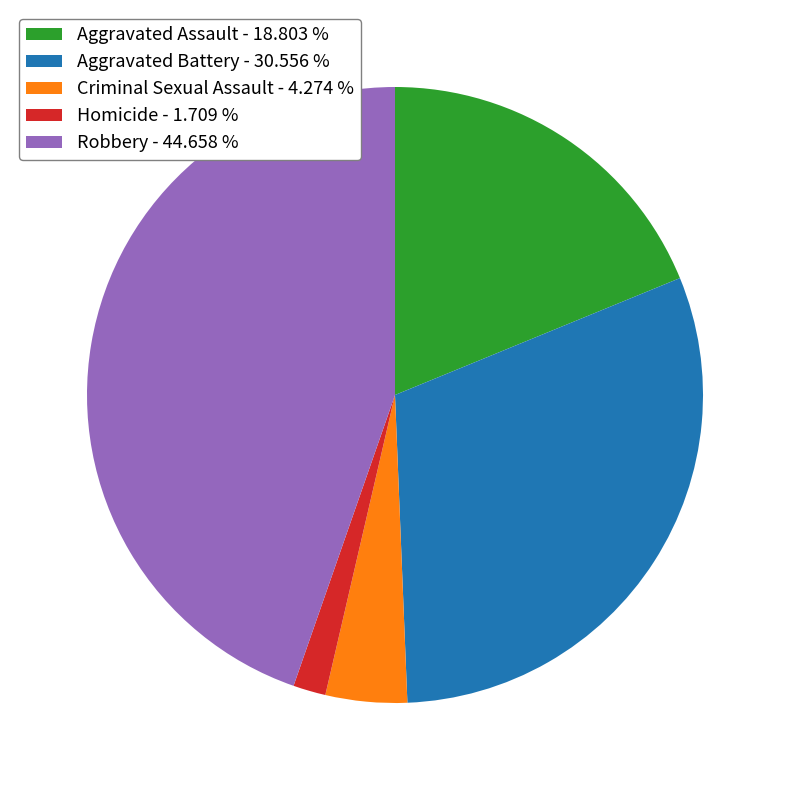

Combined, do Aggravated Assault - 18.803 % and Robbery - 44.658 % account for over 50%?

Yes